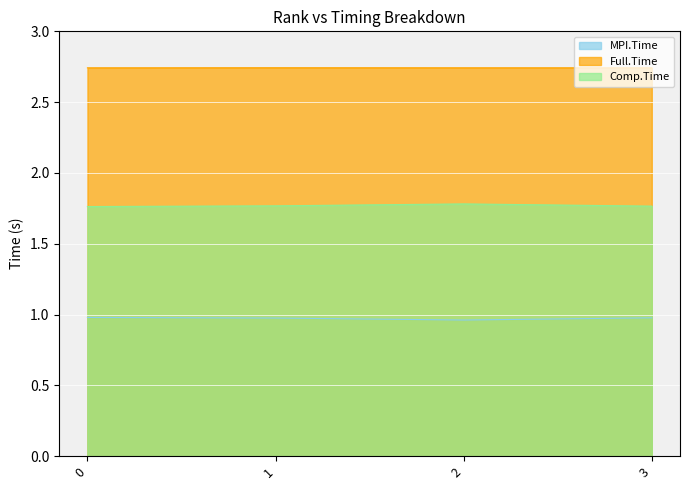

What is the spread (max minus min) of values at 0?

1.8